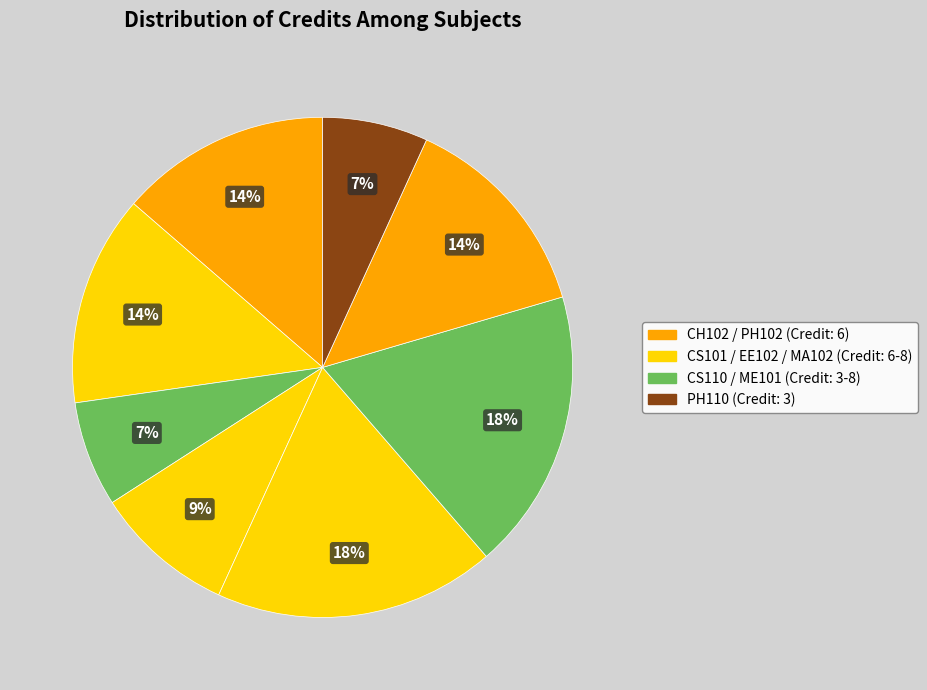

Which slice is the largest?

MA102